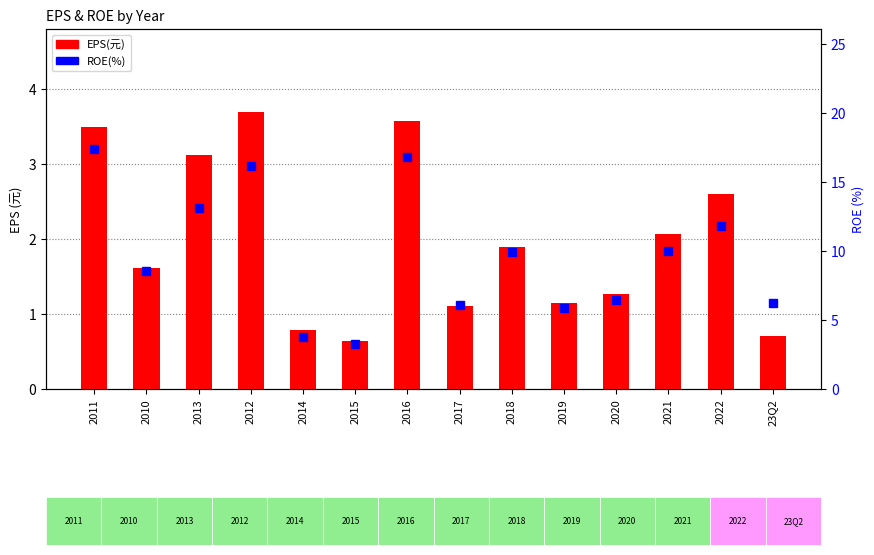

How many data points does each series have?

14